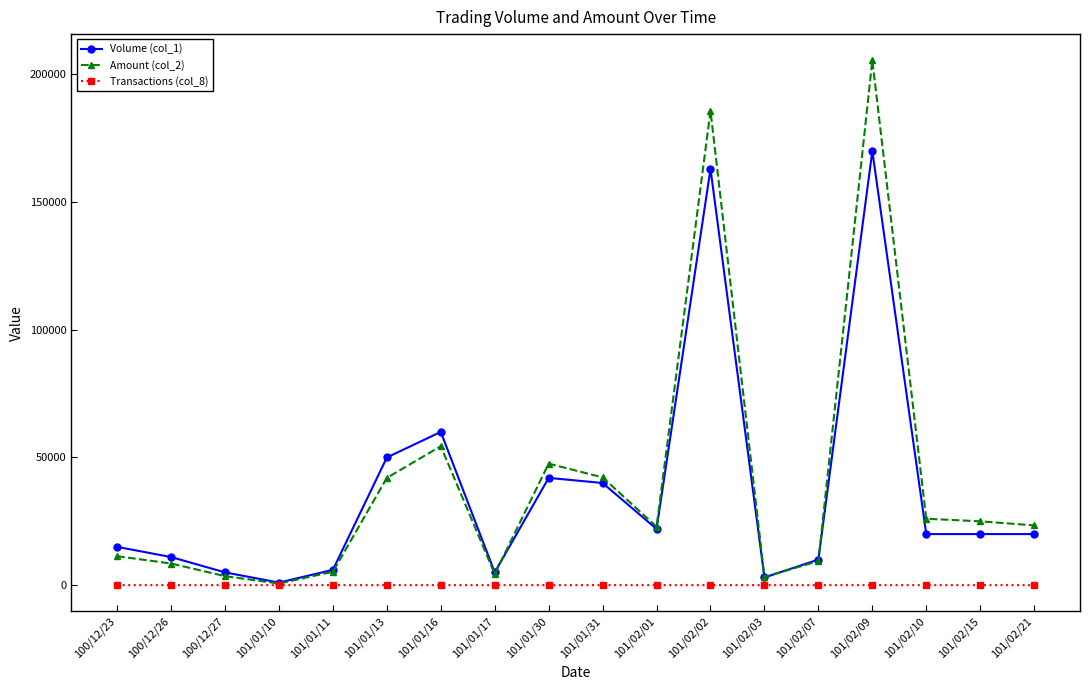

What is the label of the 10th point from the right?

101/01/30